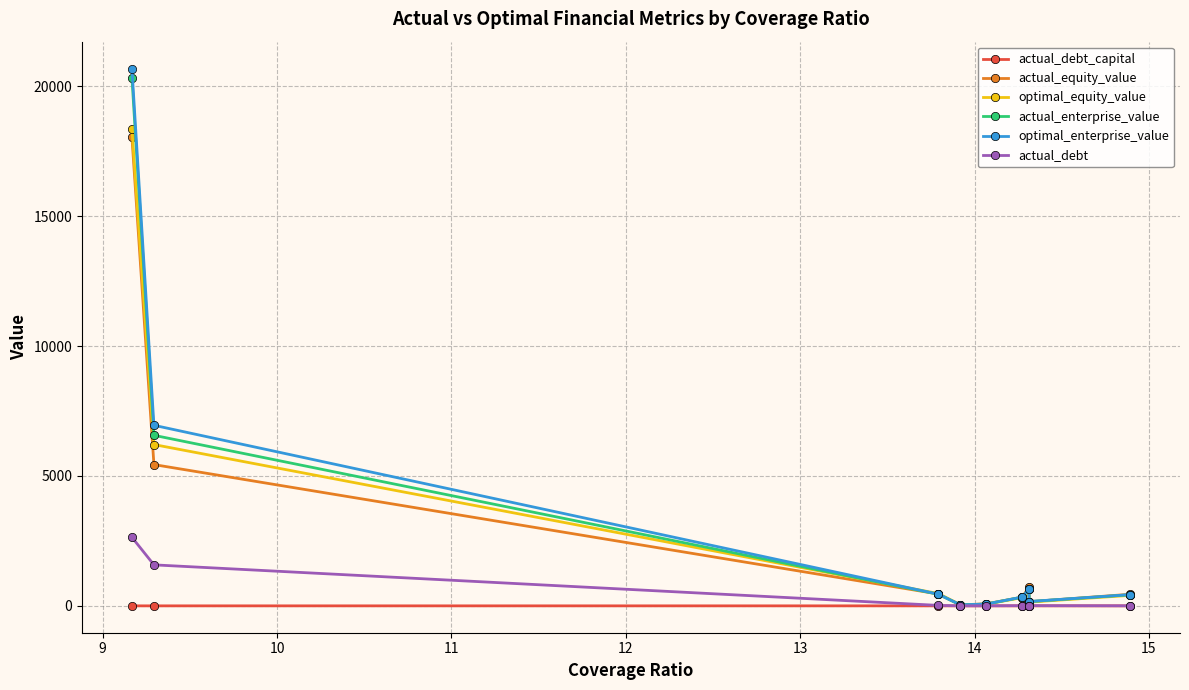

Which series has the widest spread of values?

optimal_enterprise_value